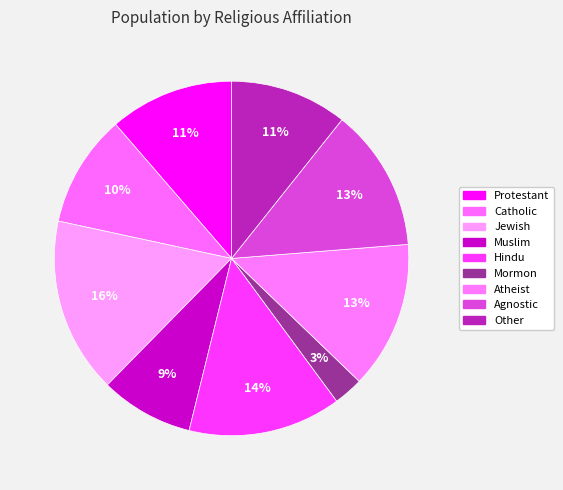

True or false: Agnostic accounts for 13% of the total.

True